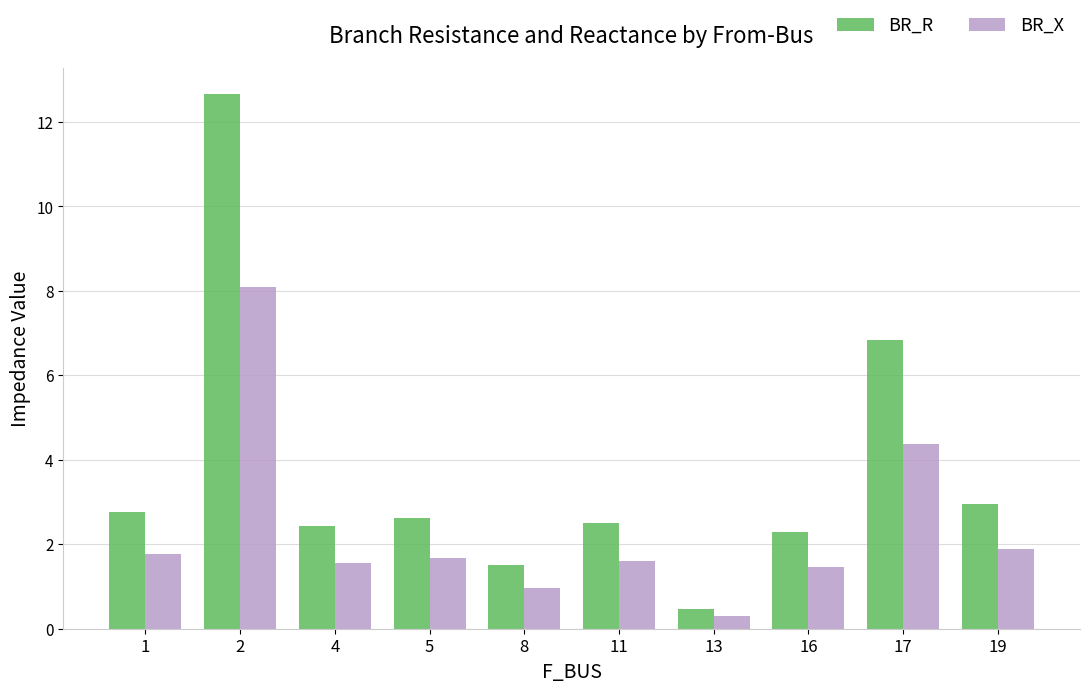

The value of BR_R at 1 is 4.7. True or false?

False